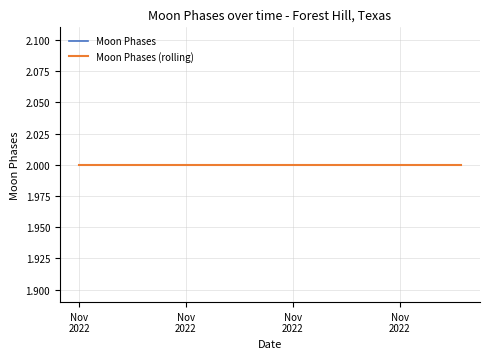

At which label does Moon Phases reach its peak?

2022-11-01